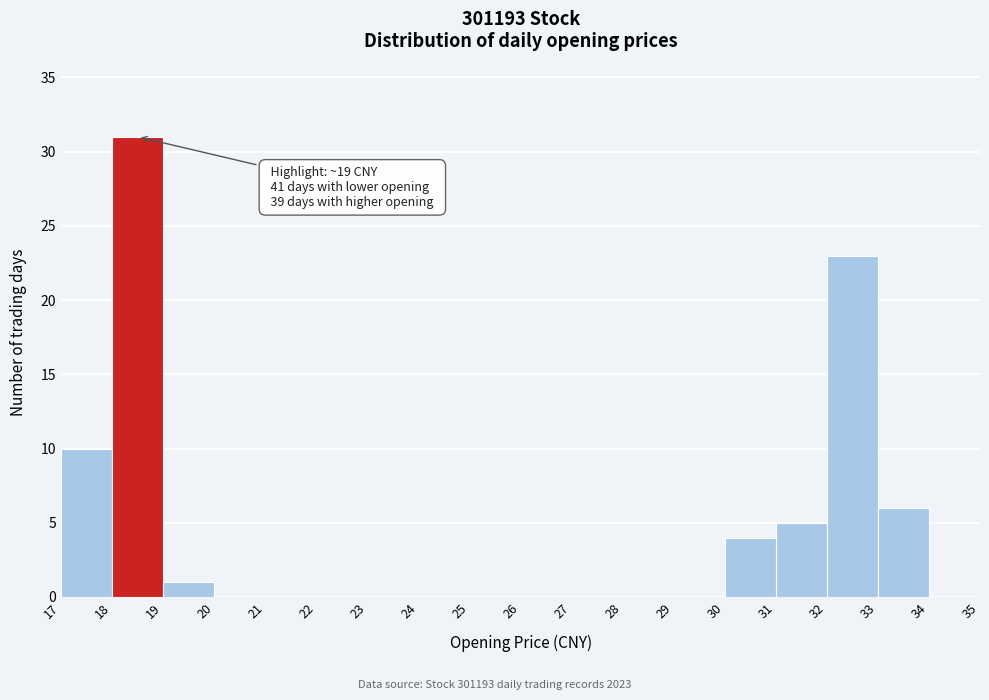

Over which range of the x-axis is the bar tallest?

18 to 19